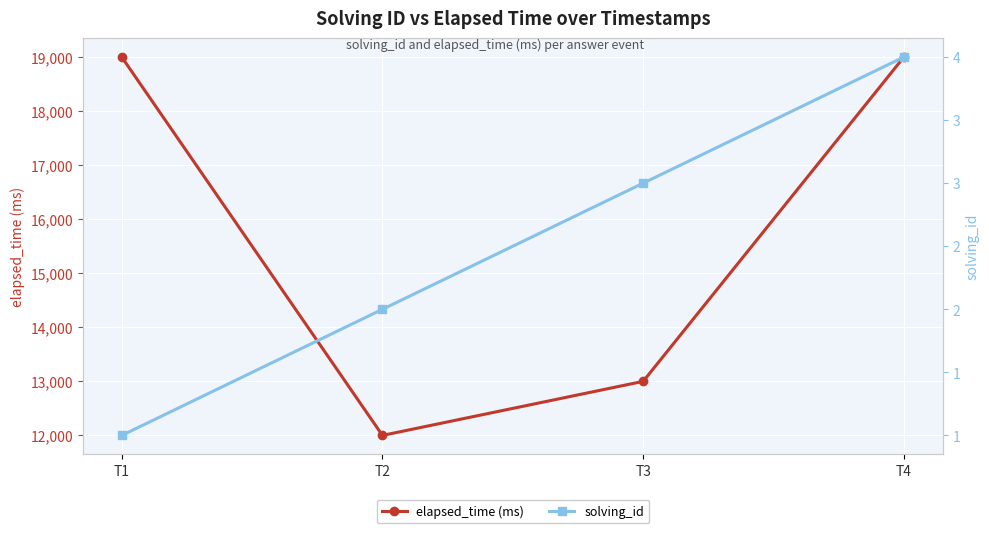

Which label corresponds to the smallest value in the chart?

T1